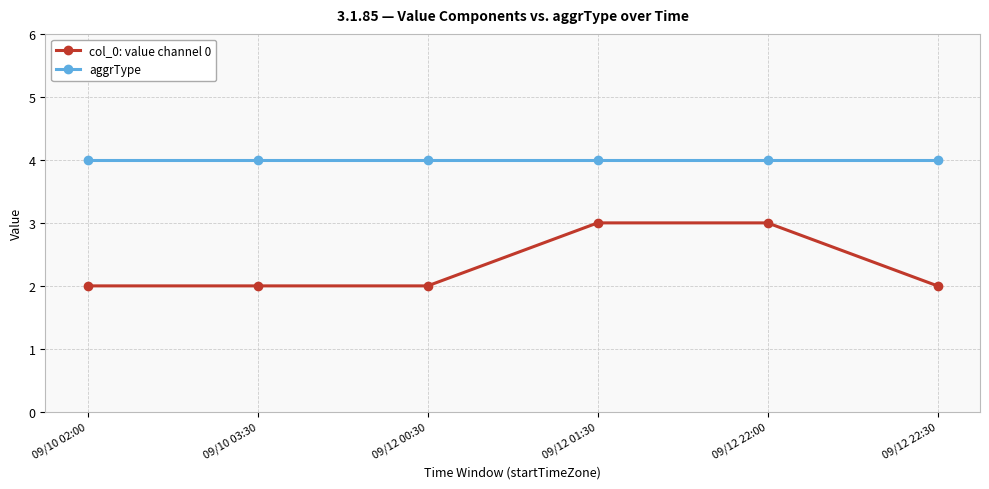

What is the greatest value displayed?

4